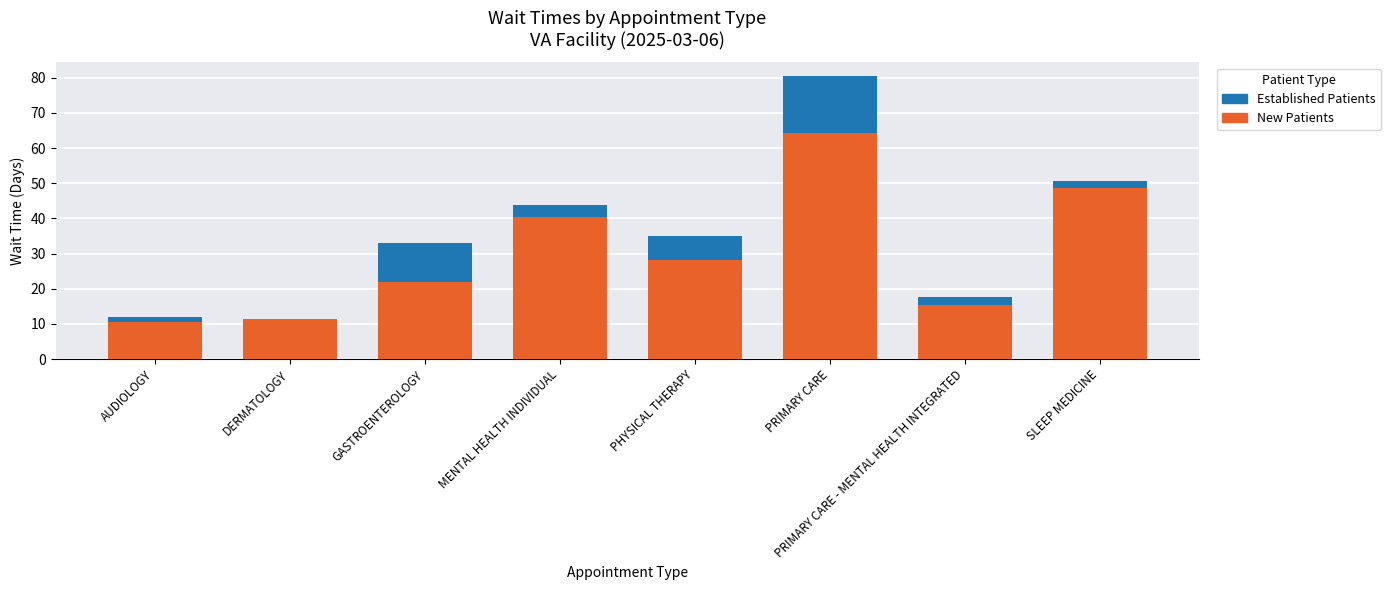

At which category is the sum across all series the highest?

PRIMARY CARE